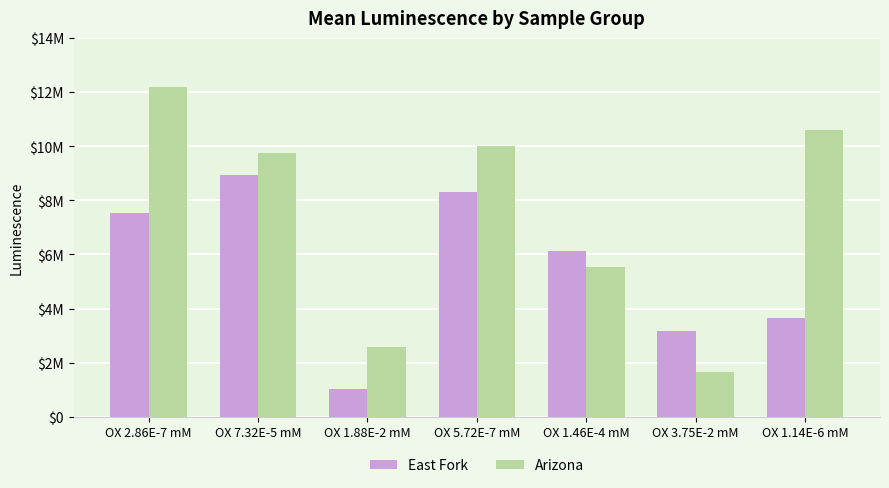

At how many categories does at least one series exceed 3562967?

5